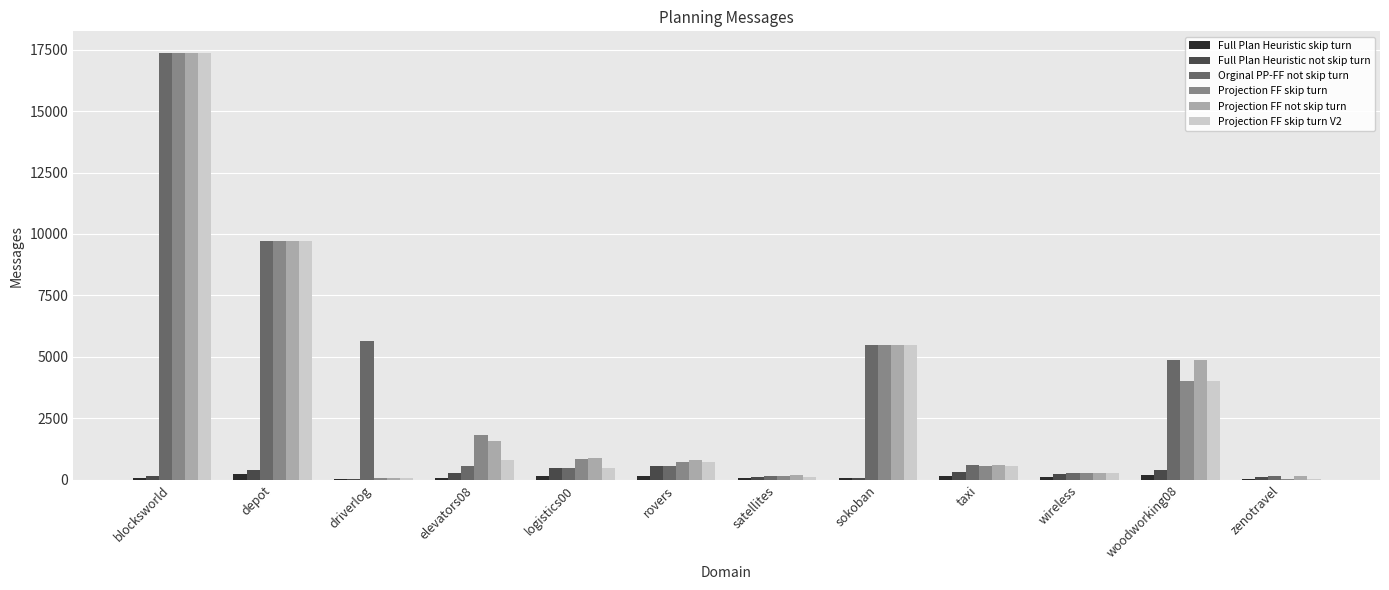

What are all the series names shown in the legend?

Full Plan Heuristic skip turn, Full Plan Heuristic not skip turn, Orginal PP-FF not skip turn, Projection FF skip turn, Projection FF not skip turn, Projection FF skip turn V2